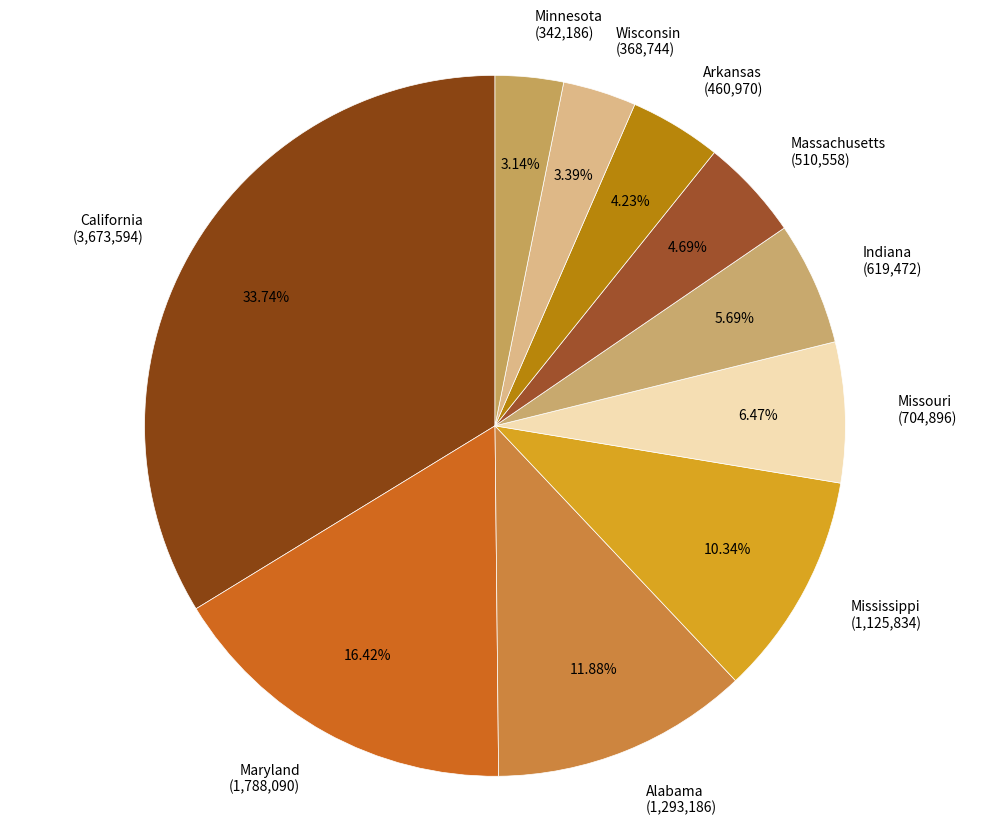

Do Missouri and Indiana together represent more than half of the pie?

No